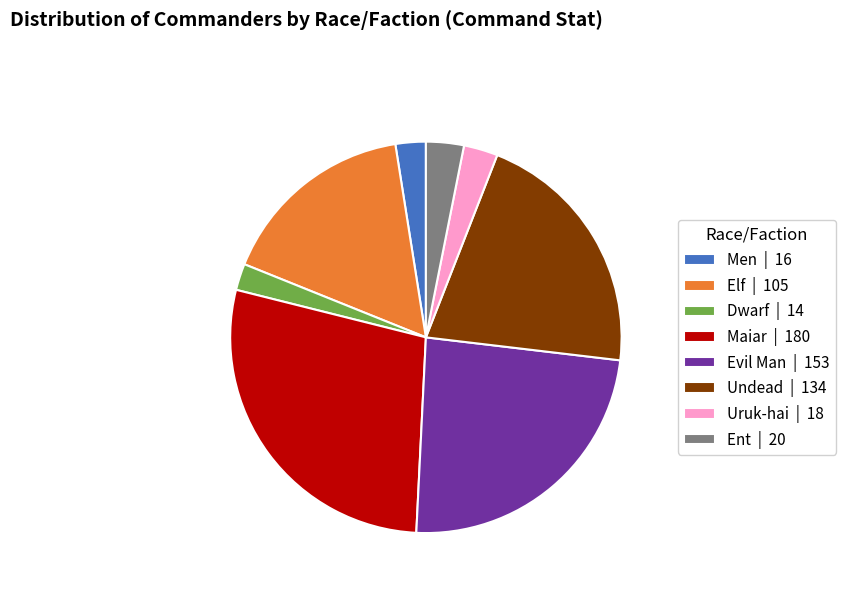

Which has a higher value, Elf | 105 or Men | 16?

Elf | 105